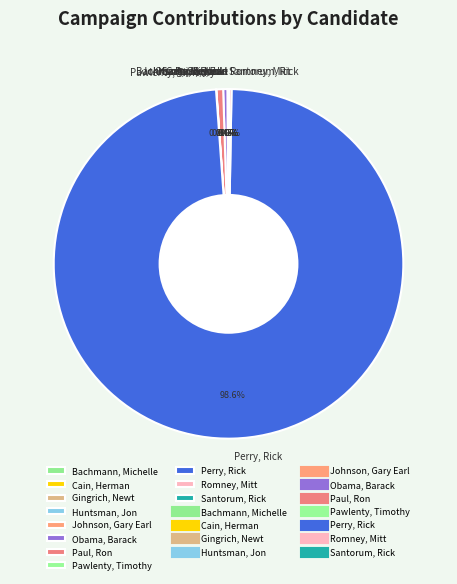

What is the majority slice?

Perry, Rick